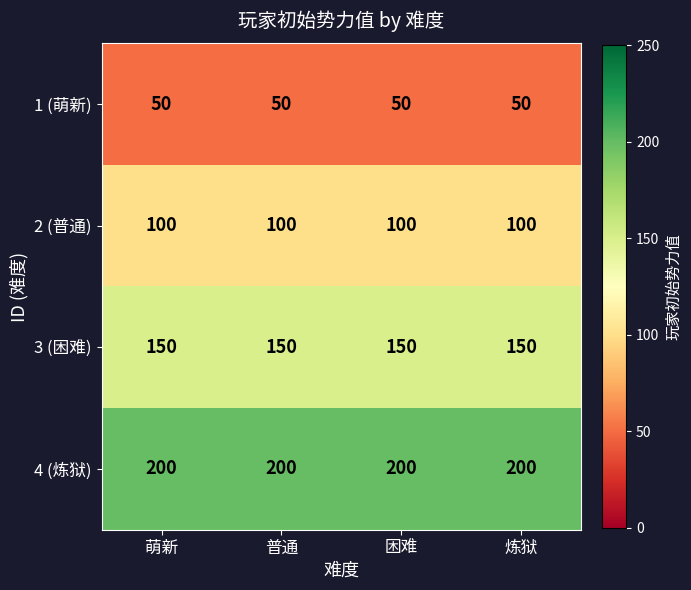

Rank the series at 普通 from lowest to highest value.

1 (萌新), 2 (普通), 3 (困难), 4 (炼狱)